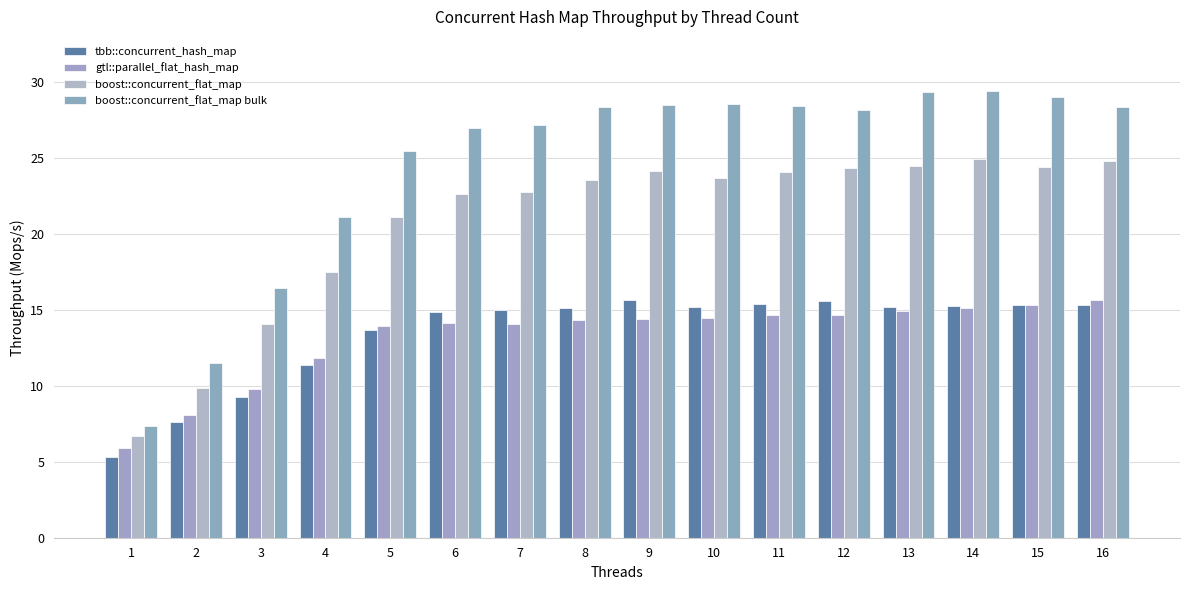

Is it true that tbb::concurrent_hash_map equals 11.4 at 4?

True